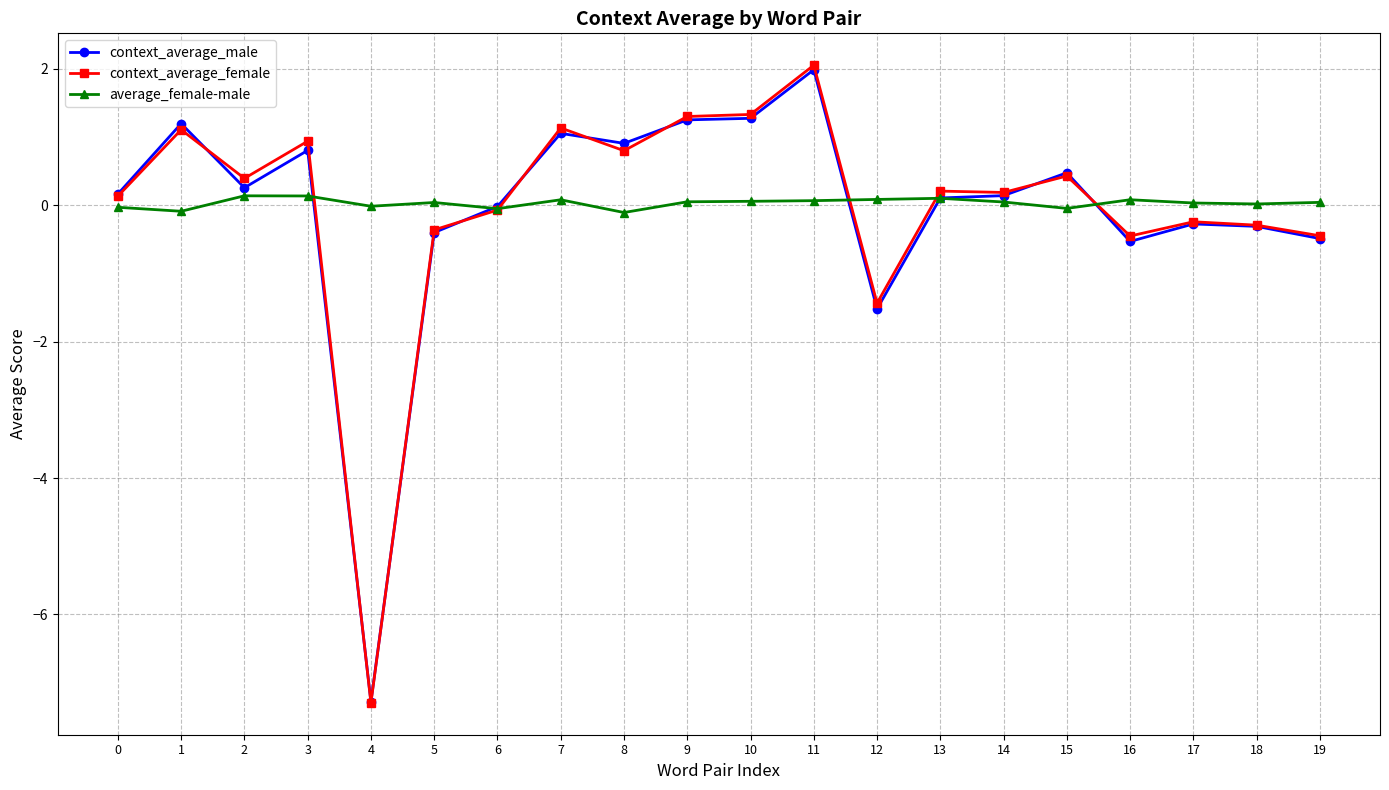

At 2, list the series in order from largest to smallest.

context_average_female, context_average_male, average_female-male